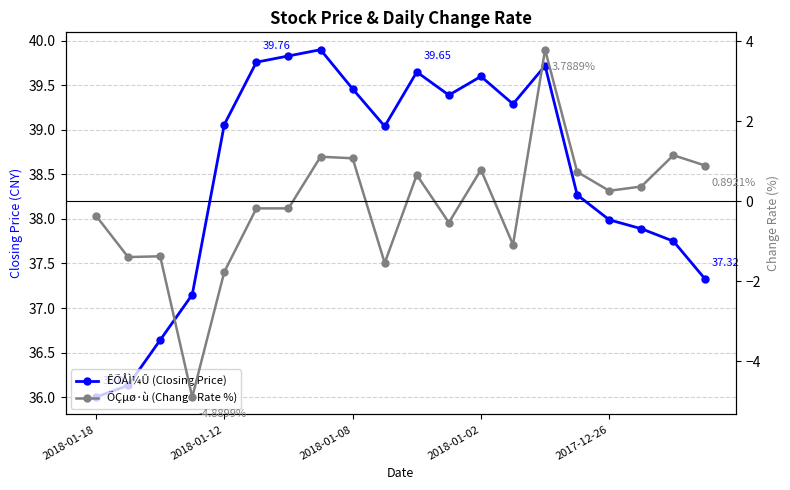

Is the value of ÊÕÅÌ¼Û (Closing Price) at 2018-01-18 greater than the value of ÕÇµø·ù (Change Rate %) at 2018-01-08?

Yes